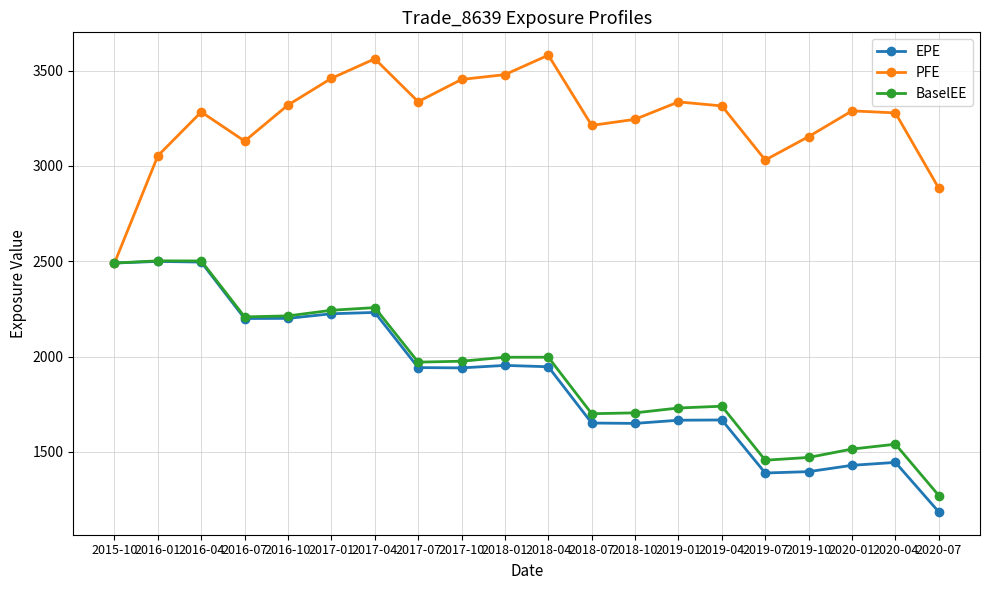

Count the number of data series in this chart.

3